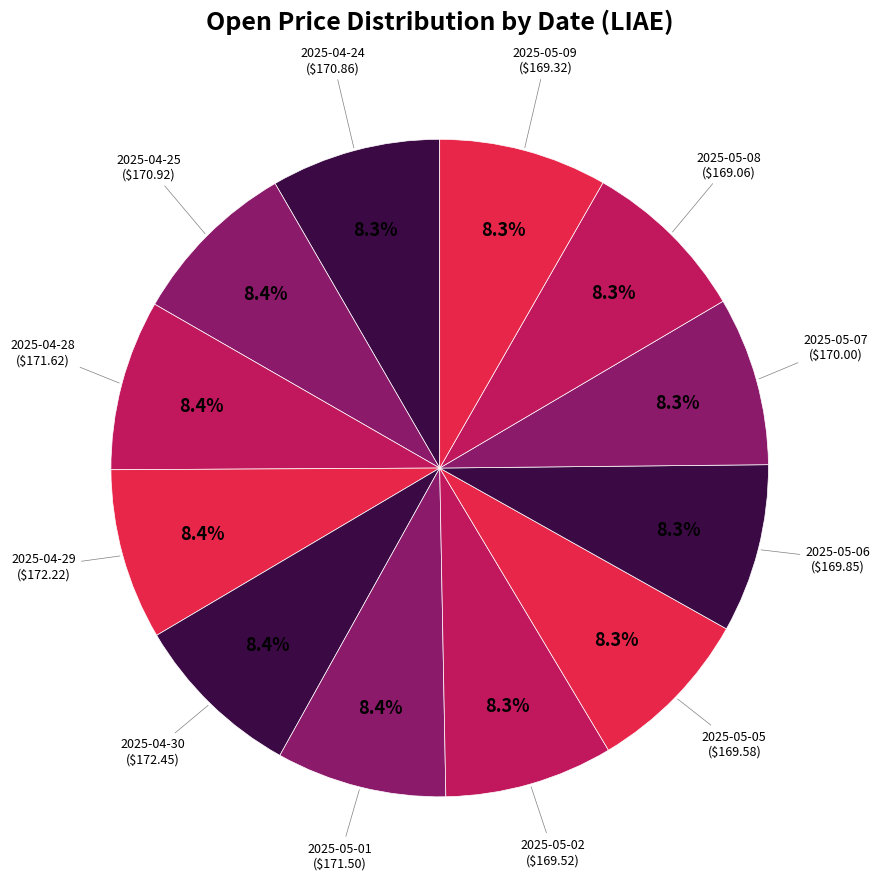

Does 2025-05-08 represent more than half of the total?

No